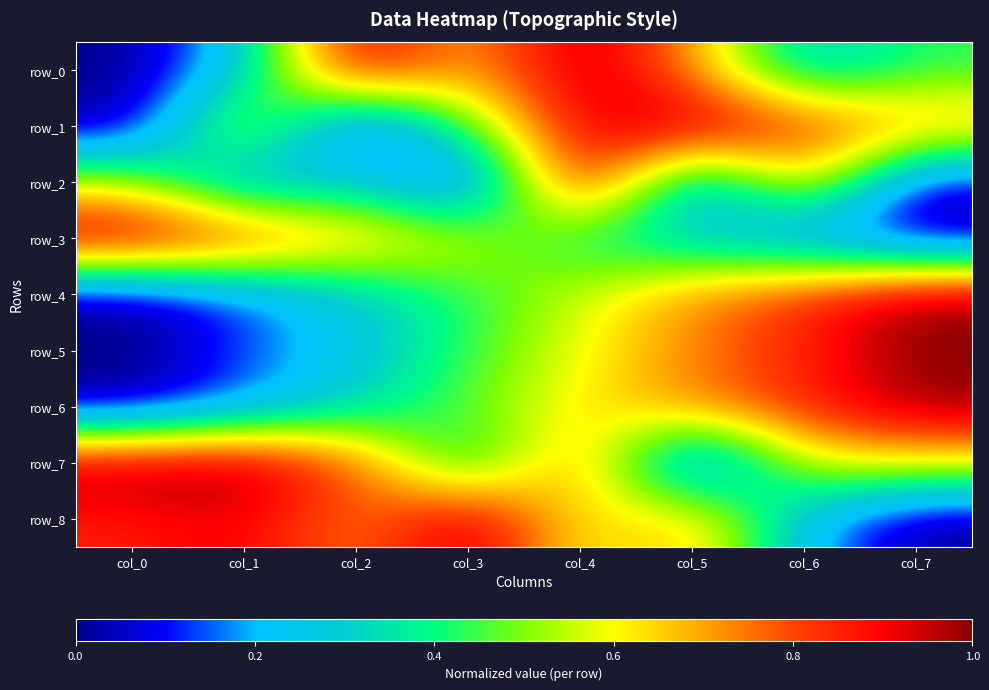

Reading left to right, extract all data points from this chart.

row_0: col_0=0.0	col_1=0.3	col_2=1.0	col_3=0.7	col_4=1.0	col_5=0.7	col_6=0.3	col_7=0.4
row_1: col_0=0.0	col_1=0.7	col_2=0.0	col_3=0.5	col_4=0.9	col_5=1.0	col_6=0.8	col_7=0.7
row_2: col_0=0.6	col_1=0.1	col_2=0.3	col_3=0.0	col_4=1.0	col_5=0.1	col_6=0.7	col_7=0.0
row_3: col_0=1.0	col_1=0.9	col_2=0.7	col_3=0.6	col_4=0.4	col_5=0.3	col_6=0.1	col_7=0.0
row_4: col_0=0.0	col_1=0.1	col_2=0.3	col_3=0.4	col_4=0.6	col_5=0.7	col_6=0.9	col_7=1.0
row_5: col_0=0.0	col_1=0.1	col_2=0.3	col_3=0.4	col_4=0.6	col_5=0.7	col_6=0.8	col_7=1.0
row_6: col_0=0.0	col_1=0.2	col_2=0.3	col_3=0.5	col_4=0.6	col_5=0.7	col_6=0.9	col_7=1.0
row_7: col_0=1.0	col_1=1.0	col_2=0.8	col_3=0.3	col_4=0.8	col_5=0.0	col_6=0.6	col_7=0.6
row_8: col_0=0.9	col_1=0.9	col_2=0.7	col_3=1.0	col_4=0.6	col_5=0.7	col_6=0.2	col_7=0.0